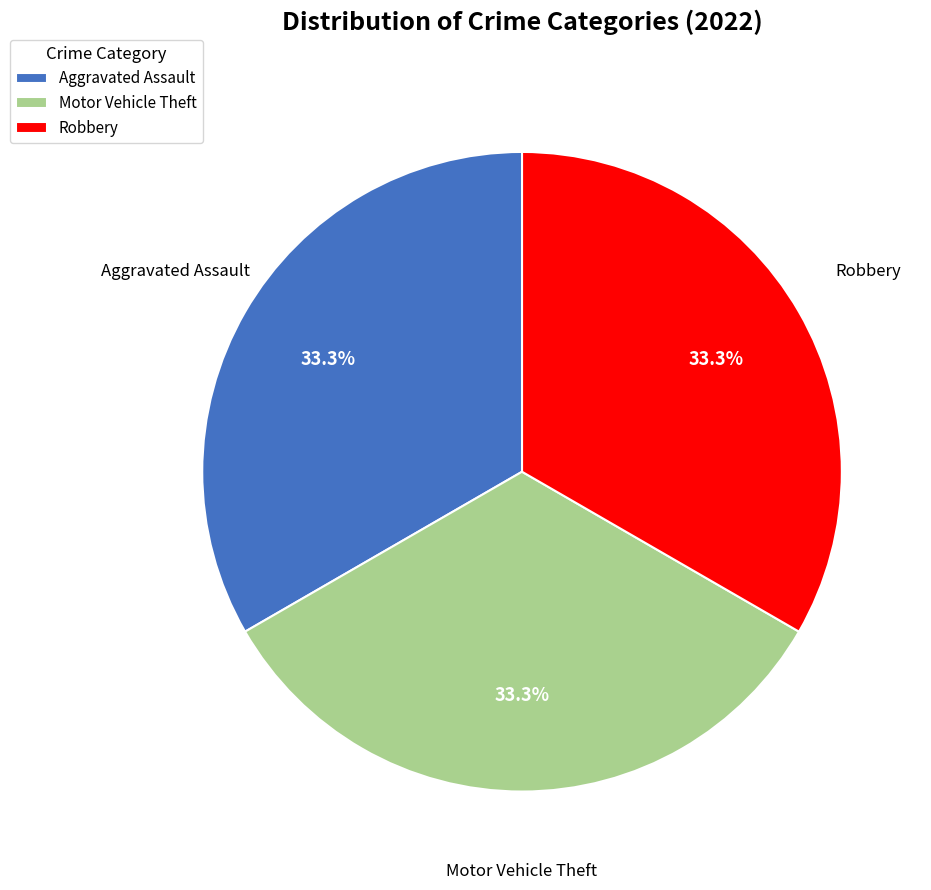

To the nearest percent, what is the combined percentage of Aggravated Assault and Motor Vehicle Theft?

67%